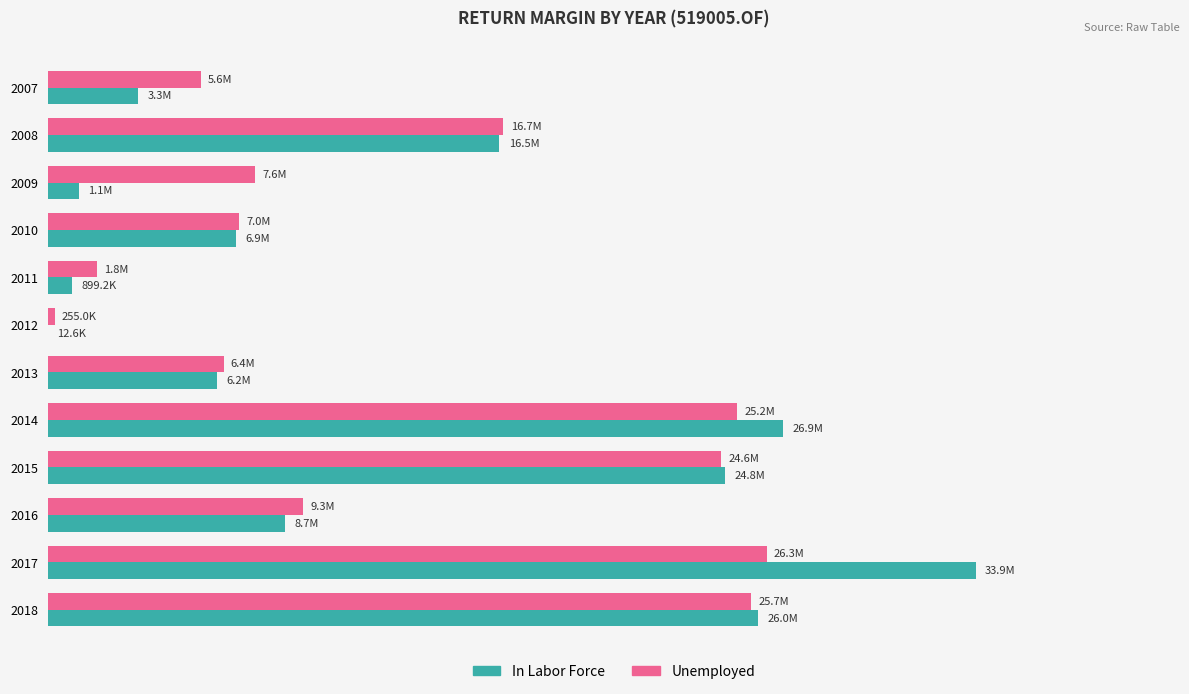

What are all the series names shown in the legend?

In Labor Force, Unemployed